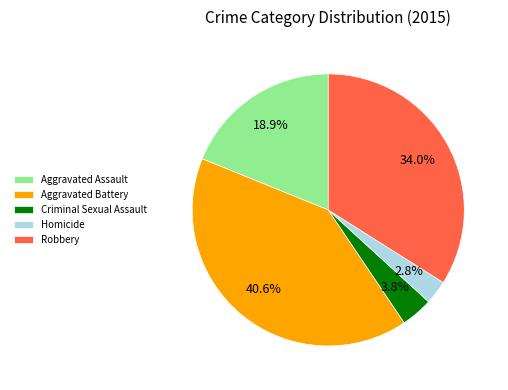

Is there a majority slice in this chart?

No